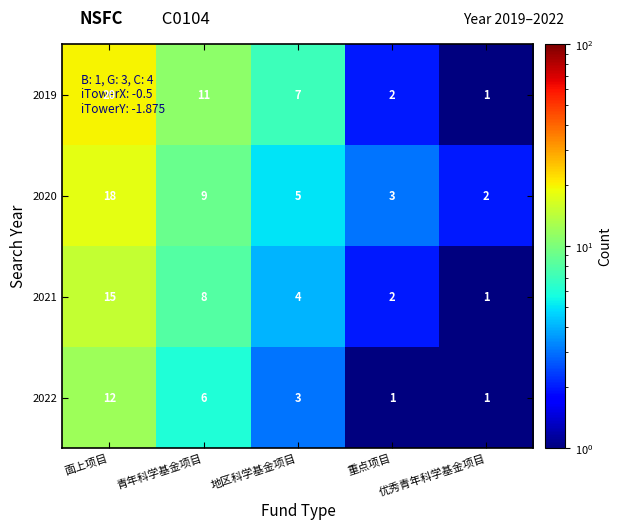

What is the maximum value shown in the chart?

20